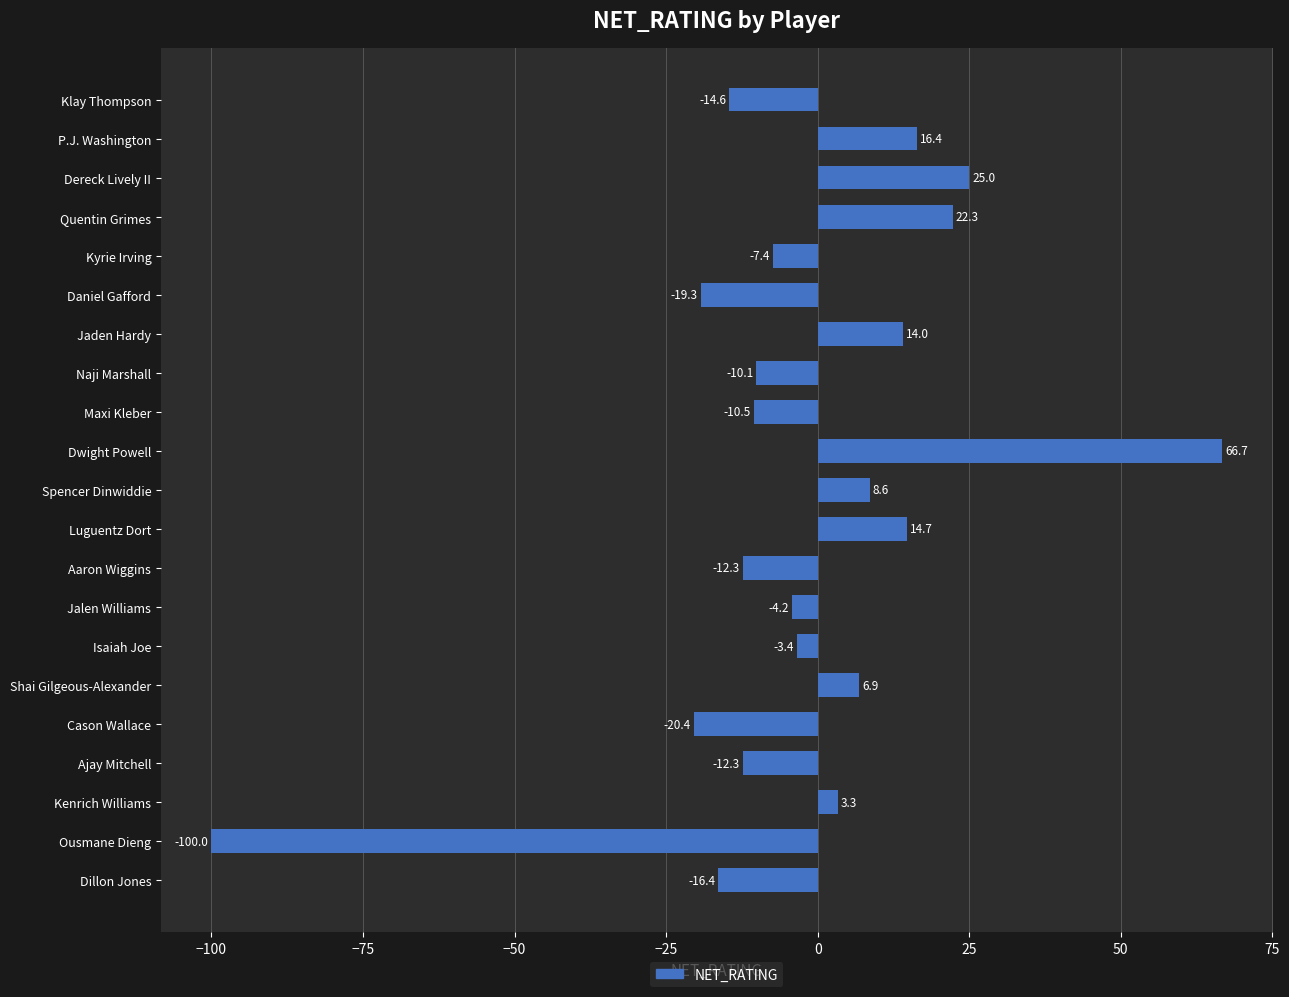

What is the average value?

-2.5